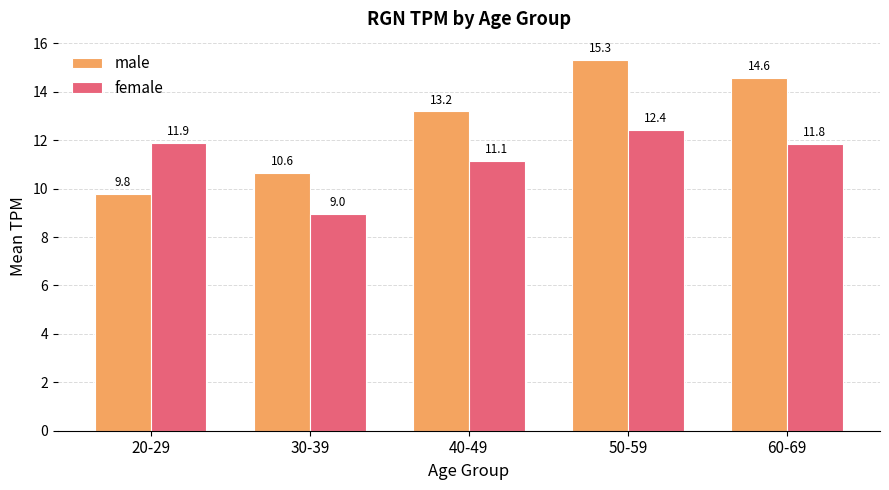

What is the label of the 3rd bar from the right?

40-49